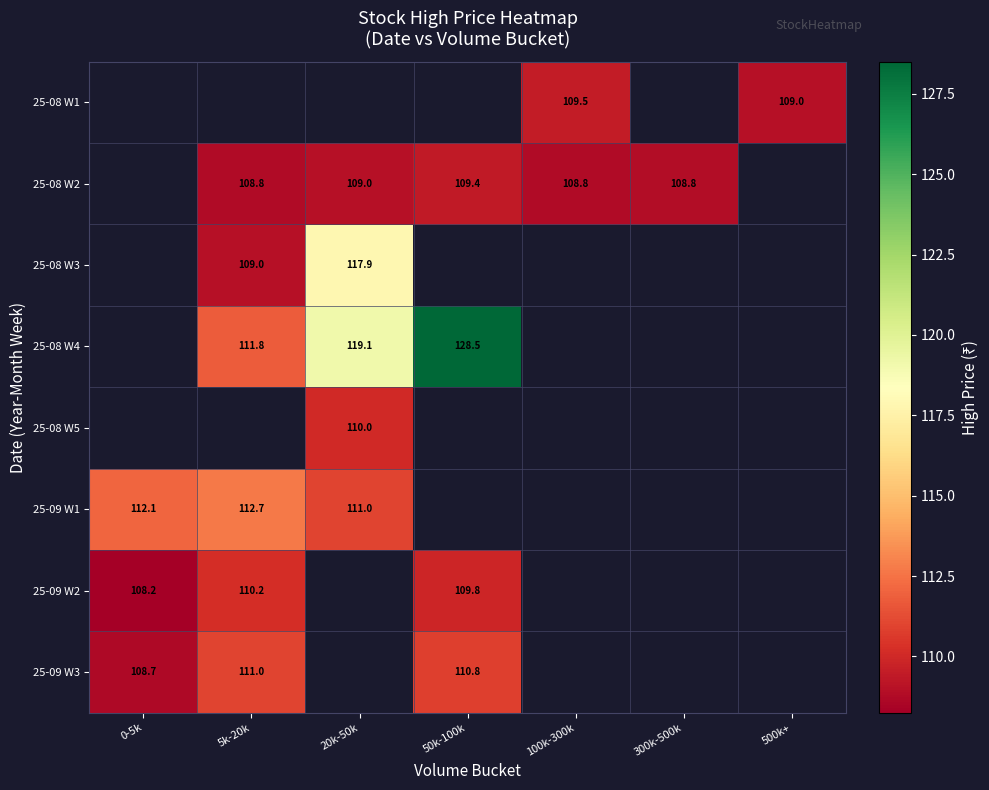

The 25-08 W1 series shows 28.2 at 500k+. True or false?

False